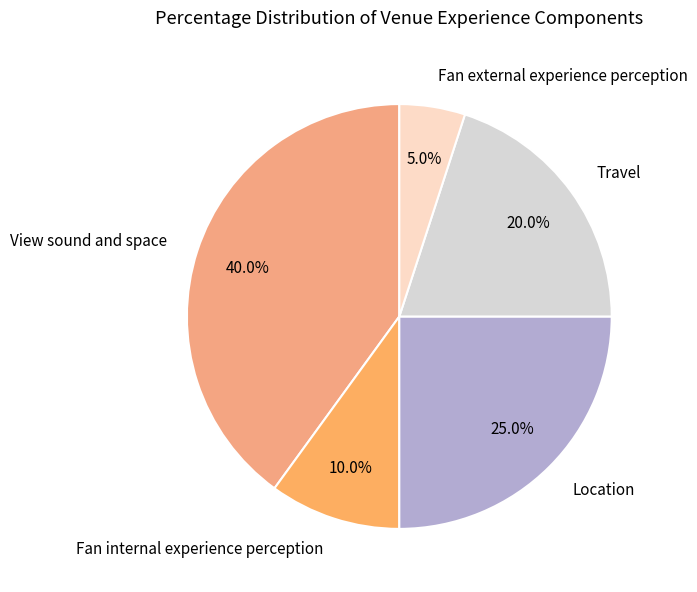

The Fan internal experience perception slice represents 10% of the pie. True or false?

True